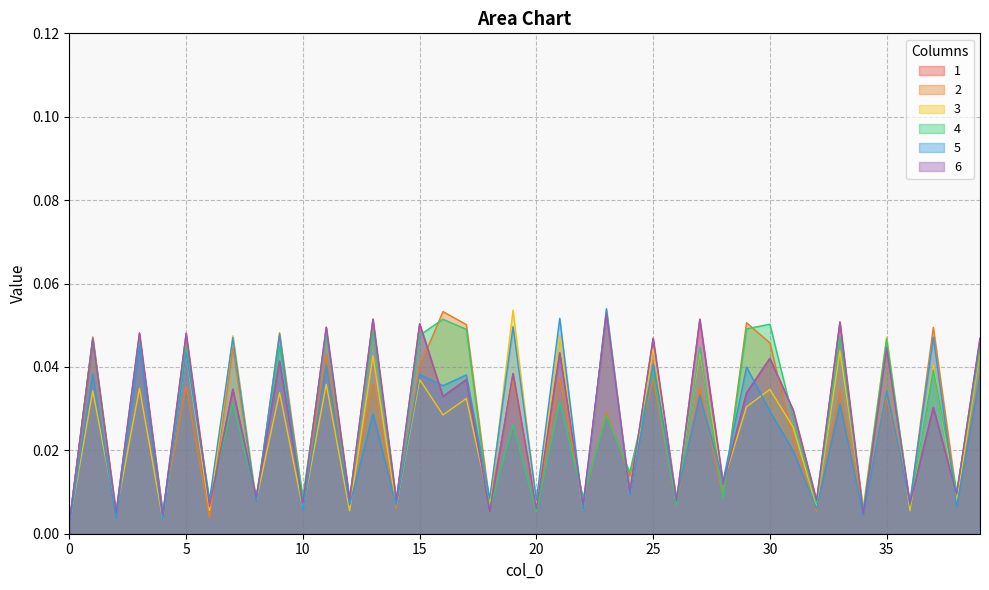

Reading left to right, what are all the values shown in this chart?

1: 0.0	0.0	0.0	0.0	0.0	0.0	0.0	0.0	0.0	0.0	0.0	0.0	0.0	0.1	0.0	0.1	0.0	0.0	0.0	0.0	0.0	0.0	0.0	0.1	0.0	0.0	0.0	0.1	0.0	0.0	0.0	0.0	0.0	0.1	0.0	0.0	0.0	0.0	0.0	0.0
2: 0.0	0.0	0.0	0.0	0.0	0.0	0.0	0.0	0.0	0.0	0.0	0.0	0.0	0.0	0.0	0.0	0.1	0.1	0.0	0.0	0.0	0.0	0.0	0.0	0.0	0.0	0.0	0.0	0.0	0.1	0.0	0.0	0.0	0.0	0.0	0.0	0.0	0.0	0.0	0.0
3: 0.0	0.0	0.0	0.0	0.0	0.0	0.0	0.0	0.0	0.0	0.0	0.0	0.0	0.0	0.0	0.0	0.0	0.0	0.0	0.1	0.0	0.0	0.0	0.1	0.0	0.0	0.0	0.0	0.0	0.0	0.0	0.0	0.0	0.0	0.0	0.0	0.0	0.0	0.0	0.0
4: 0.0	0.0	0.0	0.0	0.0	0.0	0.0	0.0	0.0	0.0	0.0	0.0	0.0	0.0	0.0	0.0	0.1	0.0	0.0	0.0	0.0	0.0	0.0	0.0	0.0	0.0	0.0	0.0	0.0	0.0	0.1	0.0	0.0	0.0	0.0	0.0	0.0	0.0	0.0	0.0
5: 0.0	0.0	0.0	0.0	0.0	0.0	0.0	0.0	0.0	0.0	0.0	0.0	0.0	0.0	0.0	0.0	0.0	0.0	0.0	0.0	0.0	0.1	0.0	0.1	0.0	0.0	0.0	0.0	0.0	0.0	0.0	0.0	0.0	0.0	0.0	0.0	0.0	0.0	0.0	0.0
6: 0.0	0.0	0.0	0.0	0.0	0.0	0.0	0.0	0.0	0.0	0.0	0.0	0.0	0.1	0.0	0.1	0.0	0.0	0.0	0.0	0.0	0.0	0.0	0.1	0.0	0.0	0.0	0.1	0.0	0.0	0.0	0.0	0.0	0.1	0.0	0.0	0.0	0.0	0.0	0.0